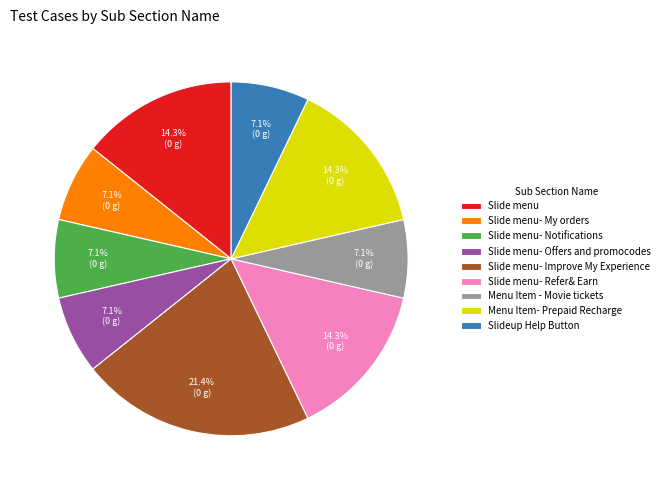

Is there any slice that represents more than half of the pie?

No